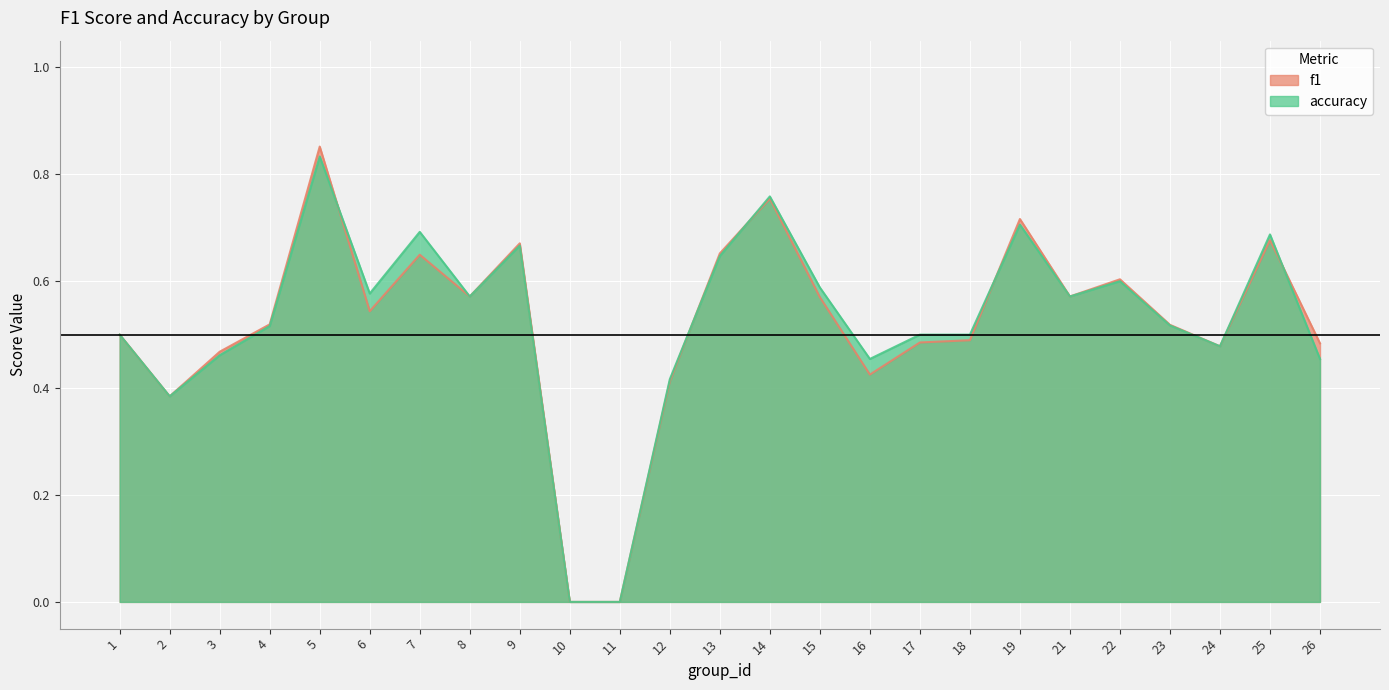

Read the f1 value at 4.

0.5